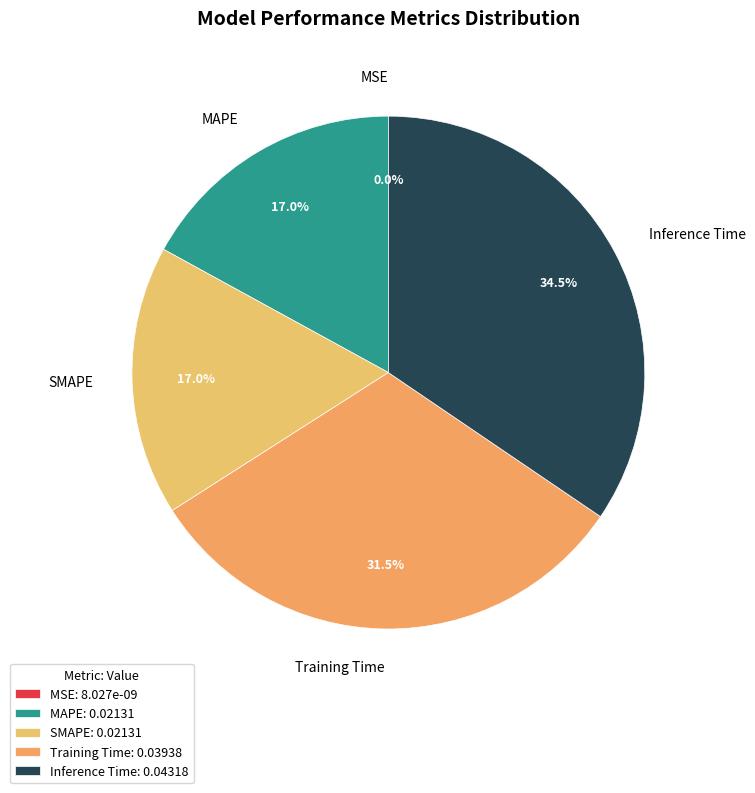

What percentage is NOT represented by Inference Time?

65.5%